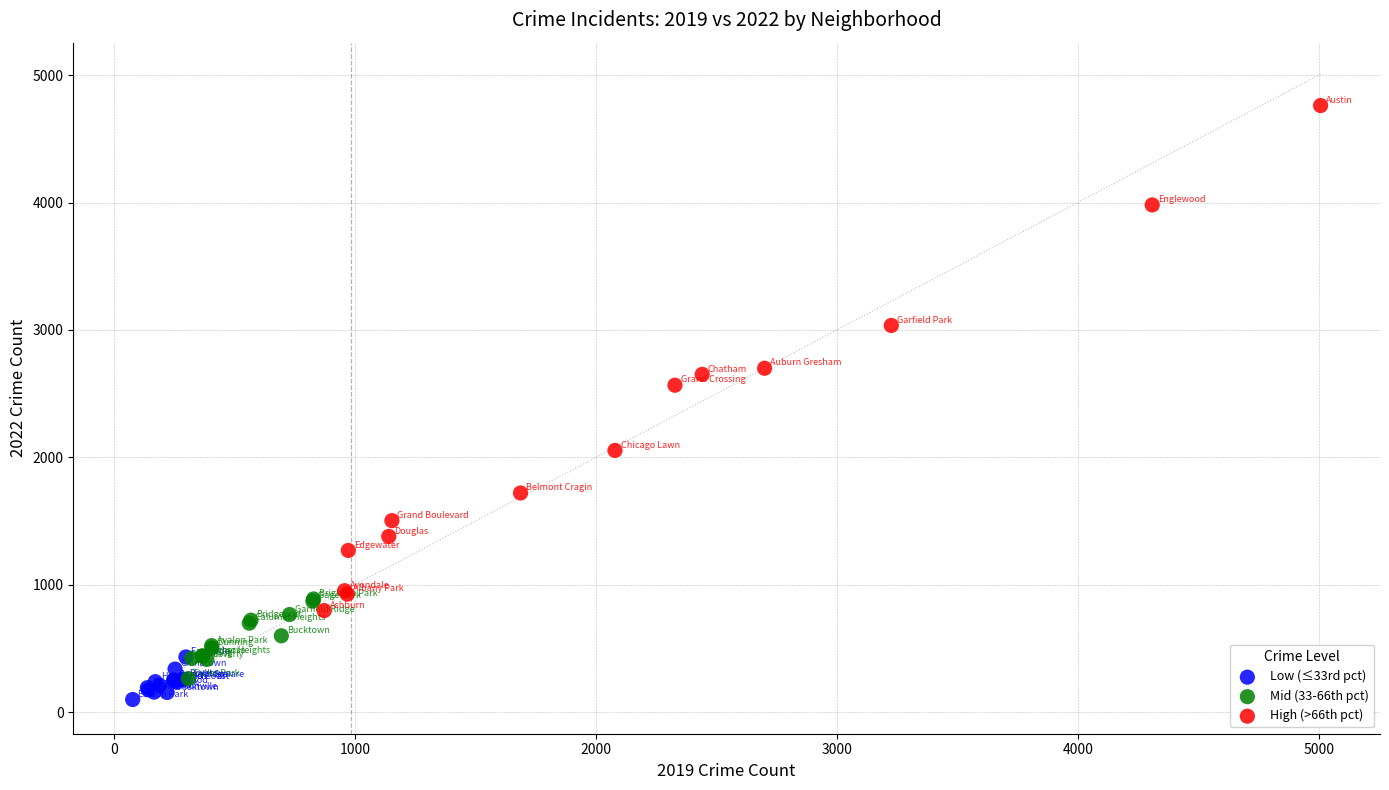

Which series contains the lowest Y value?

Low (≤33rd pct)